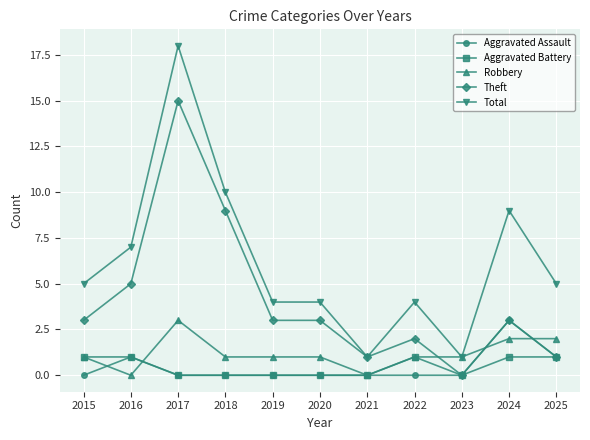

Where is the first local minimum for Robbery?

2016